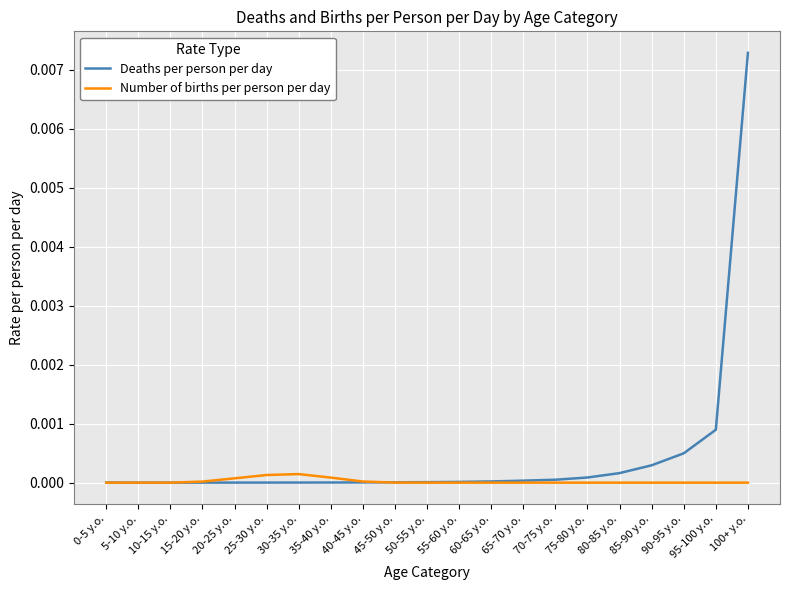

What position from the right is 40-45 y.o.?

13